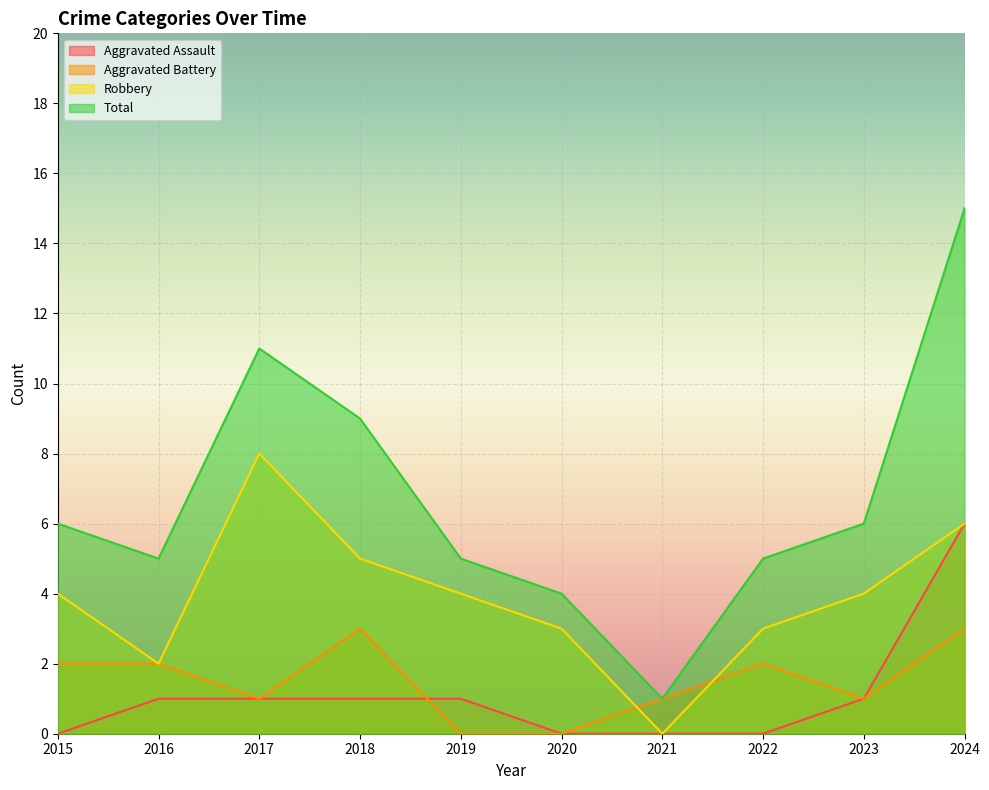

At 2019, list the series in order from smallest to largest.

Aggravated Battery, Aggravated Assault, Robbery, Total